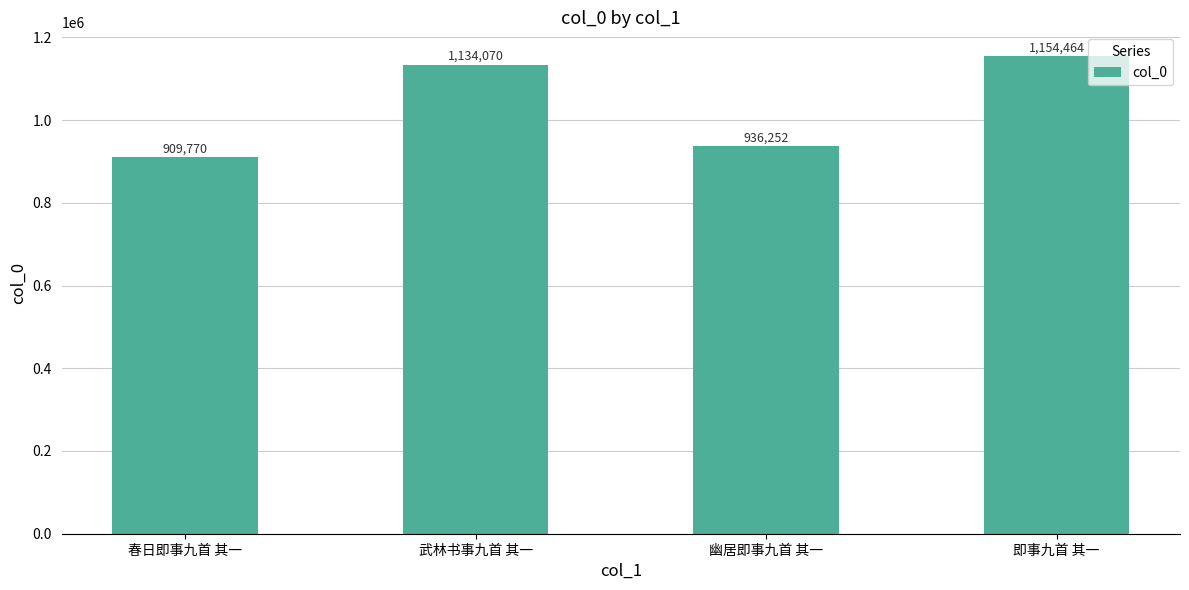

The value at 幽居即事九首 其一 is 936252. True or false?

True